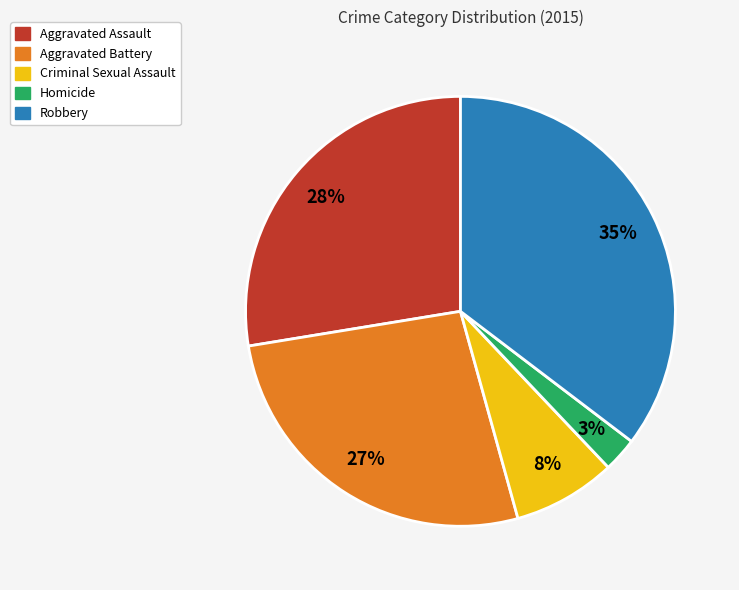

How many segments does this pie chart have?

5